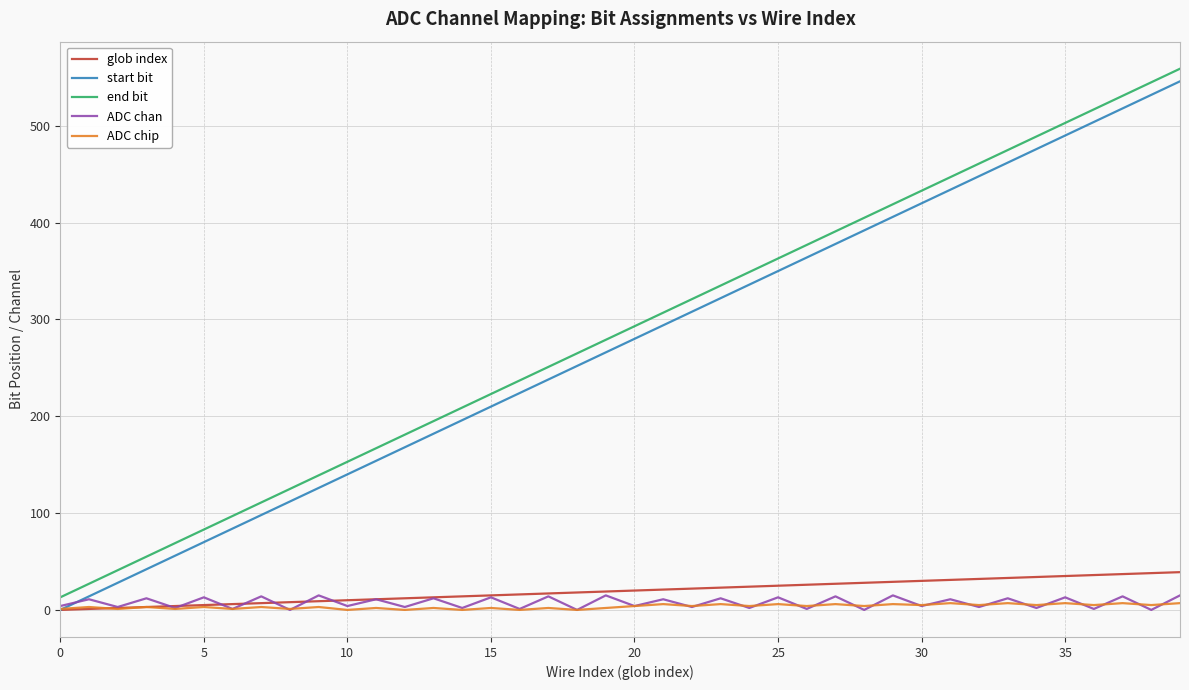

Count the number of data series in this chart.

5